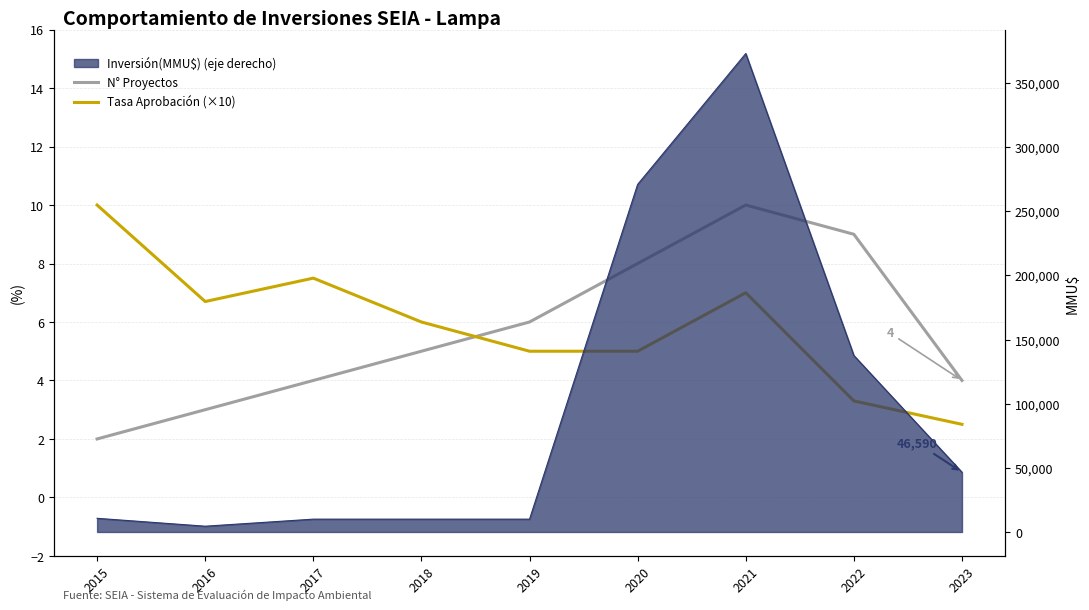

What is the maximum value for N° Proyectos?

10.0